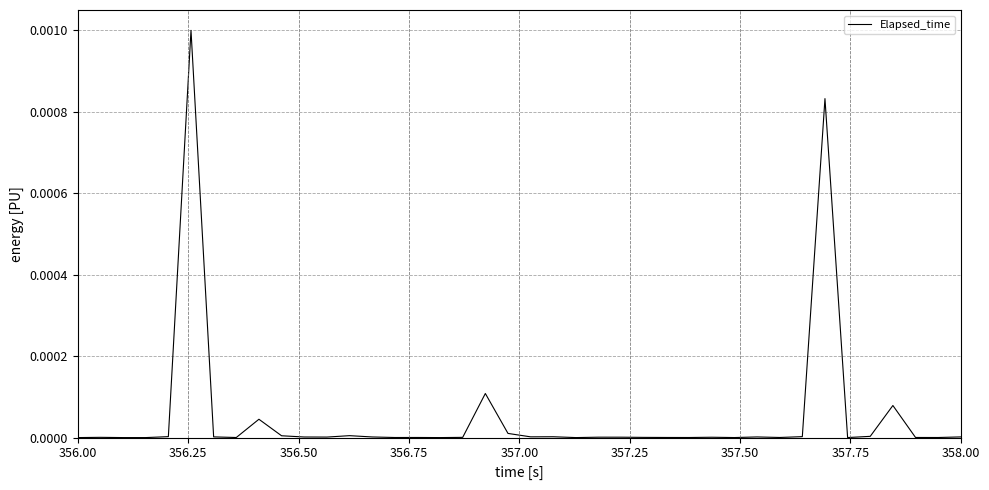

Is this an area chart (filled region under the line)?

No